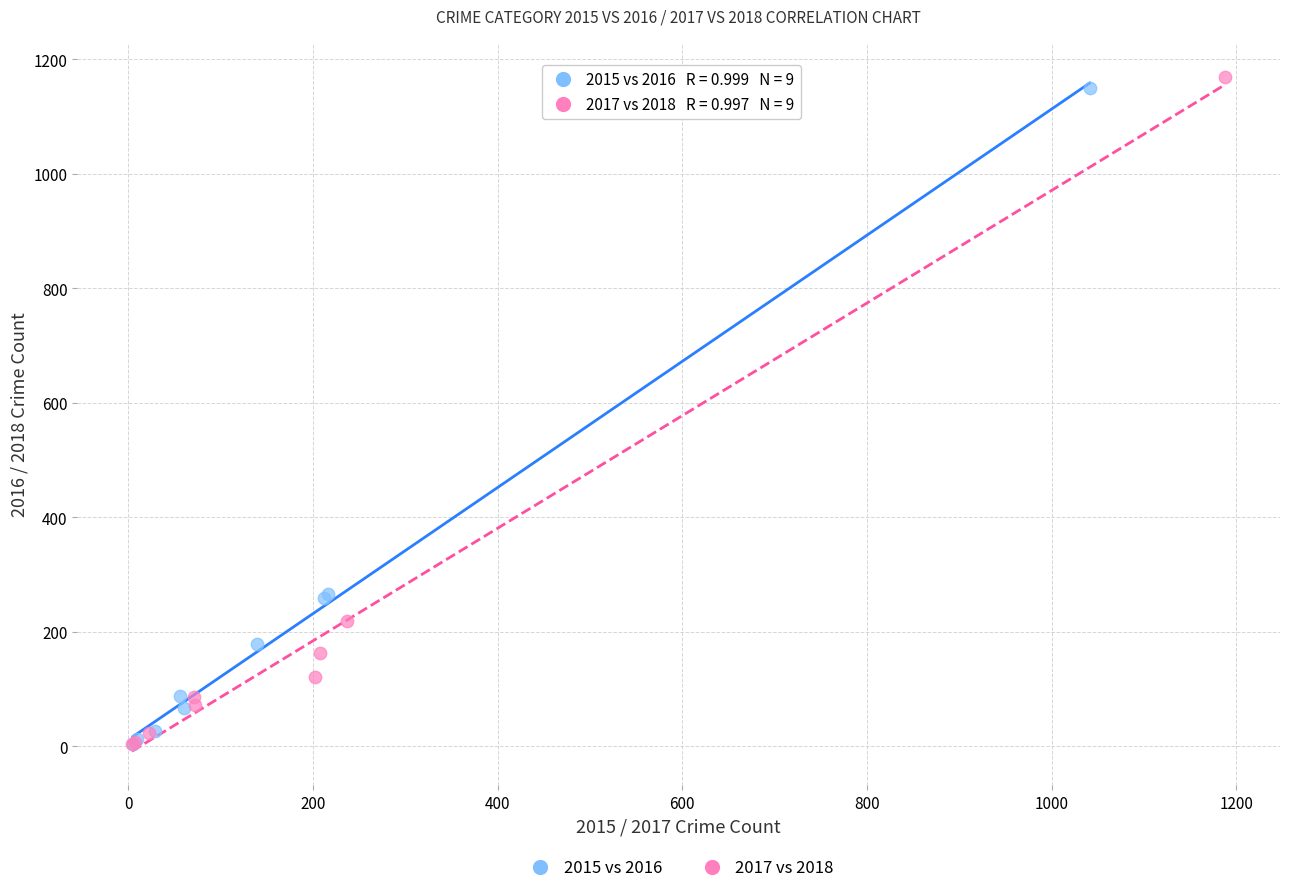

Which series has the widest spread of Y values?

2017 vs 2018